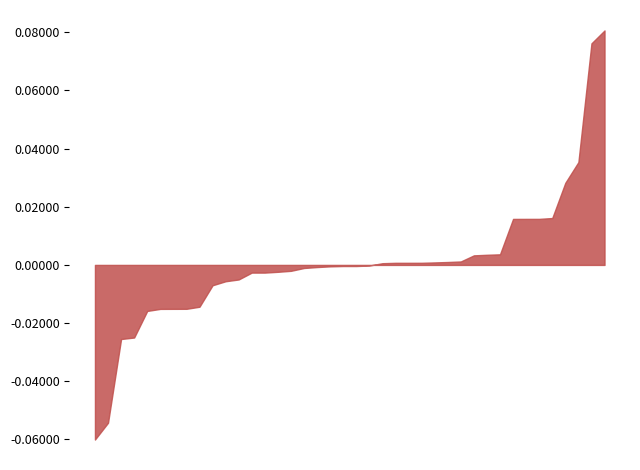

At which category does the data reach its first local peak?

1-3